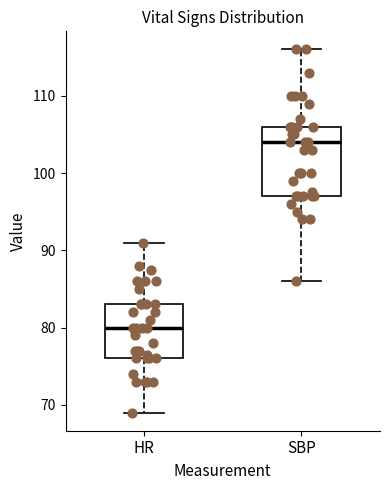

Reading left to right, read every box against the y-axis: the position of its median line, the range the box covers, and the ends of its whiskers. The values are not printed on the chart, so give them approximately, as read against the axis.

HR: median 80, box 76 to 83, whiskers 69 to 91
SBP: median 104, box 97 to 106, whiskers 86 to 116